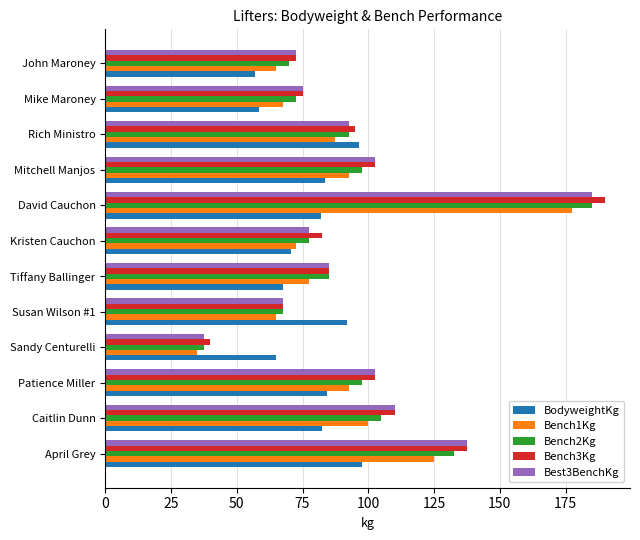

True or false: Bench1Kg has a value of 138.3 at Mitchell Manjos.

False